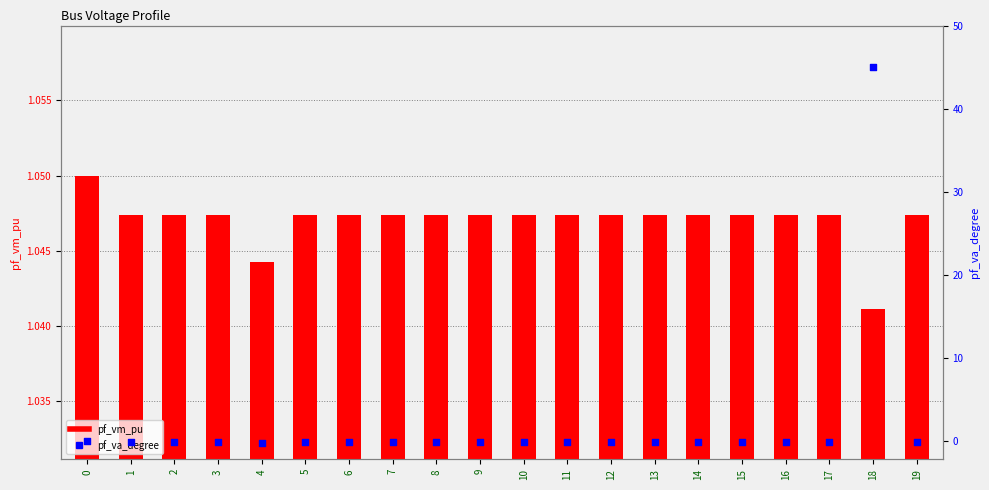

What is the total value across all series at 2?

0.9